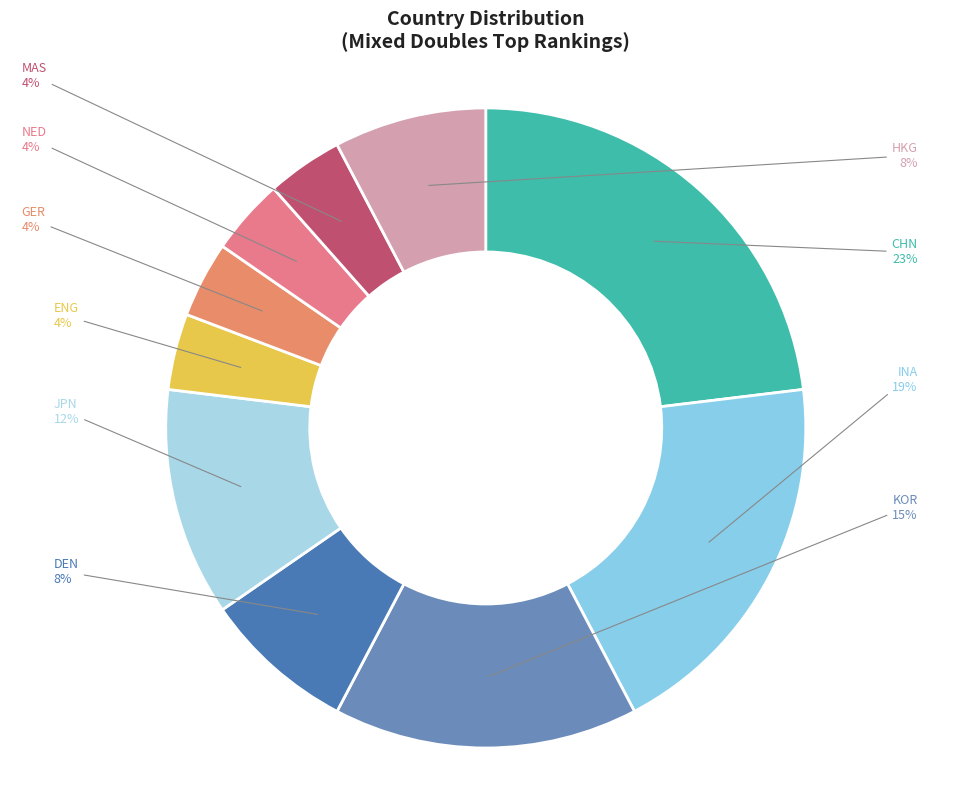

The MAS slice represents 17% of the pie. True or false?

False